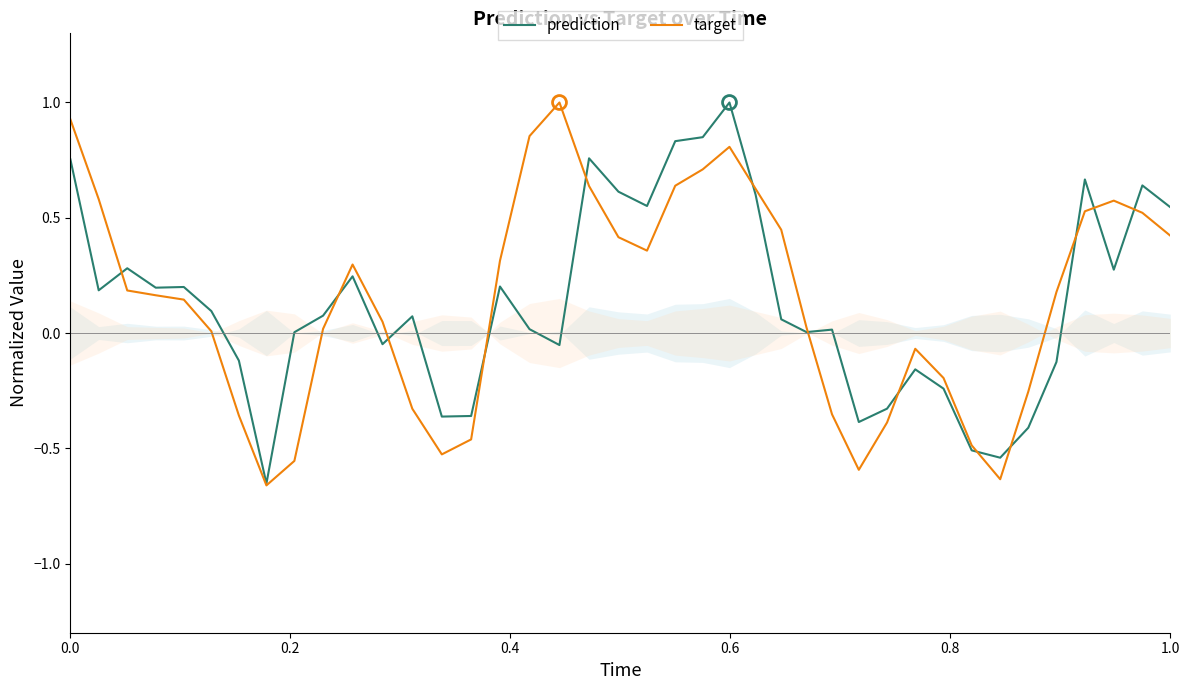

Which series has the widest spread of values?

target